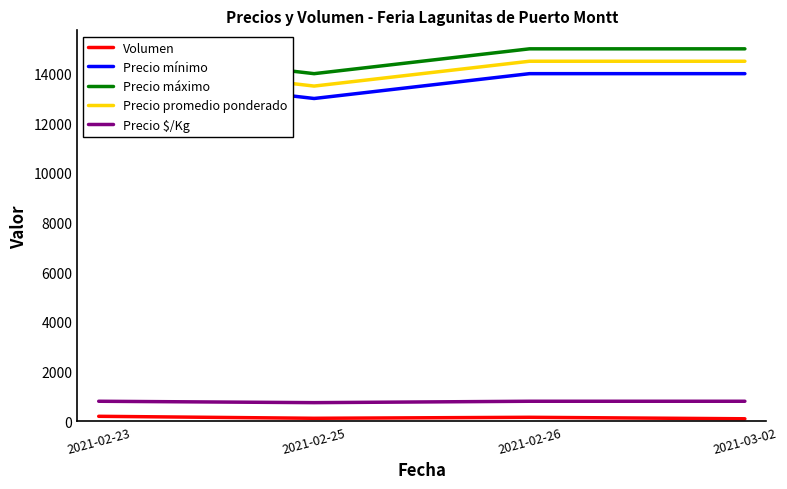

Which series has the widest spread of values?

Precio mínimo